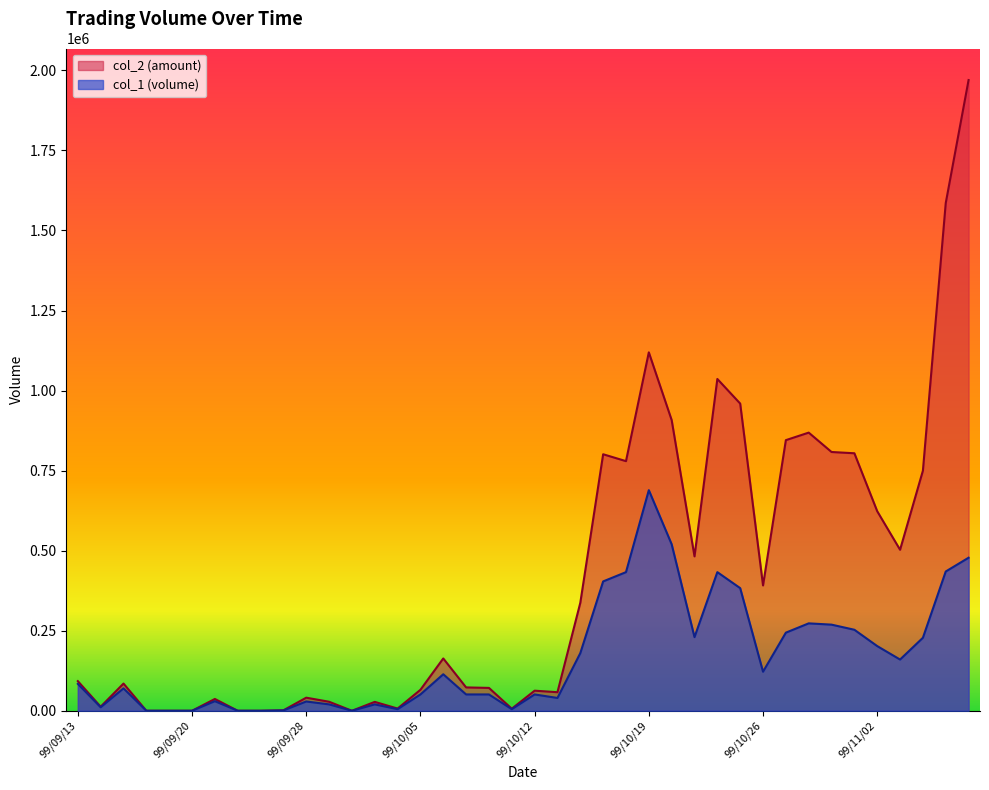

At which category does the chart reach its peak across all series?

99/11/08